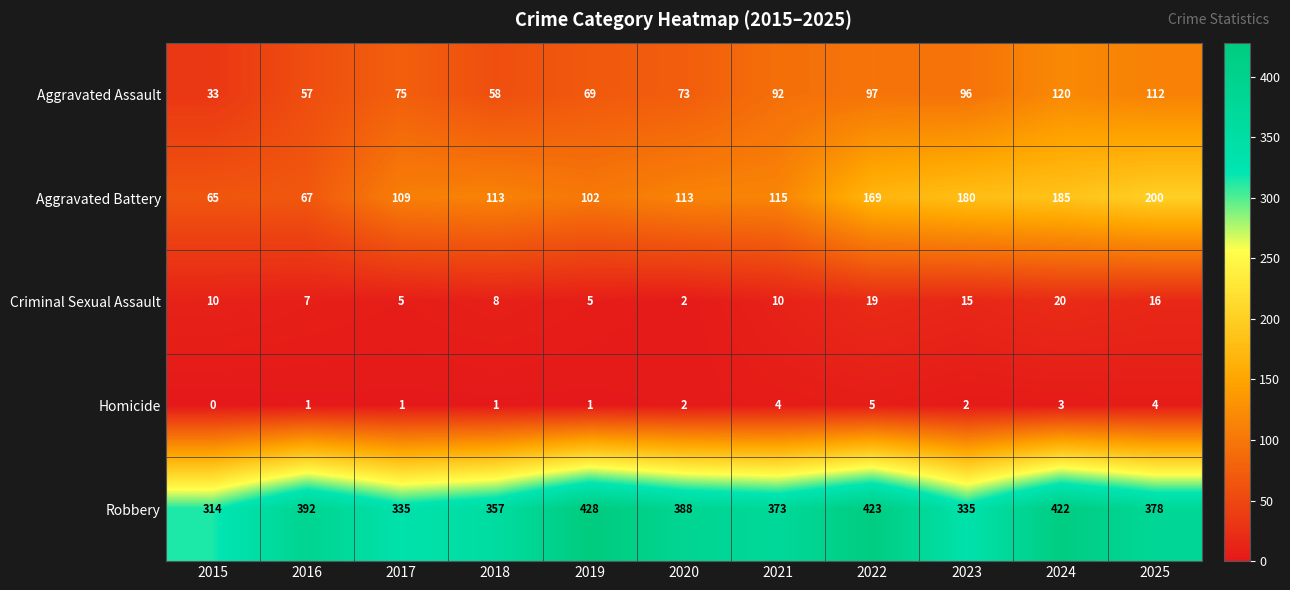

Rank the categories by Aggravated Assault value from lowest to highest.

2015, 2016, 2018, 2019, 2020, 2017, 2021, 2023, 2022, 2025, 2024